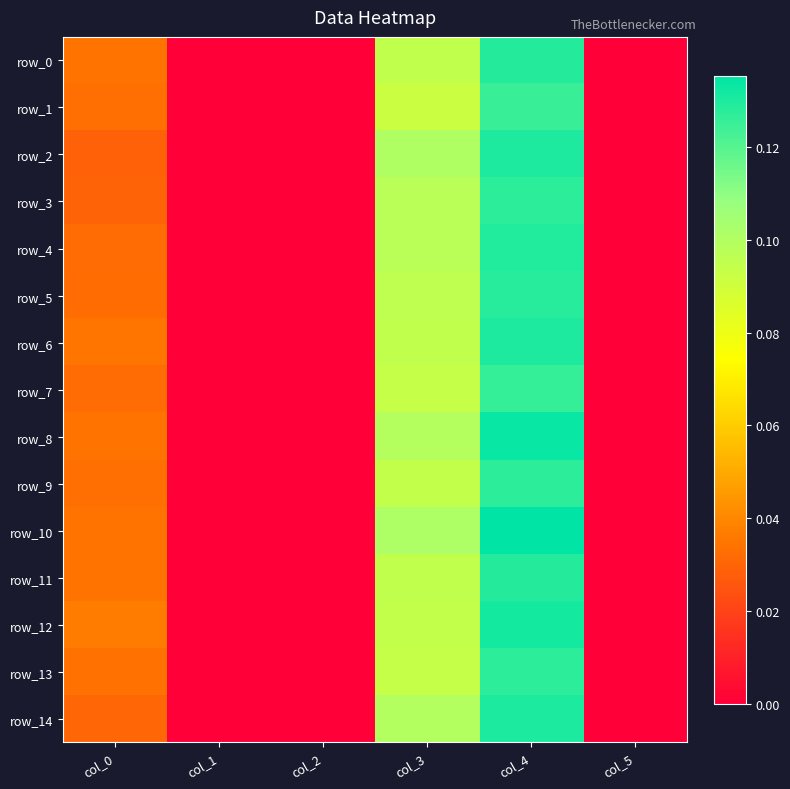

How many values in row_12 are above zero?

3